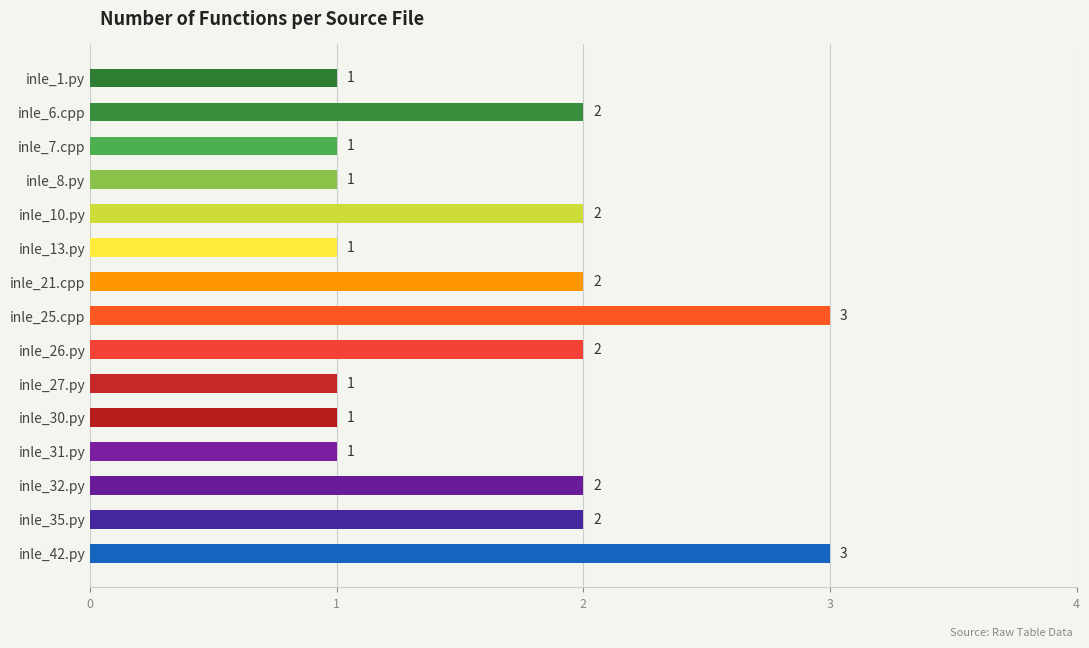

How many data points does each series have?

15